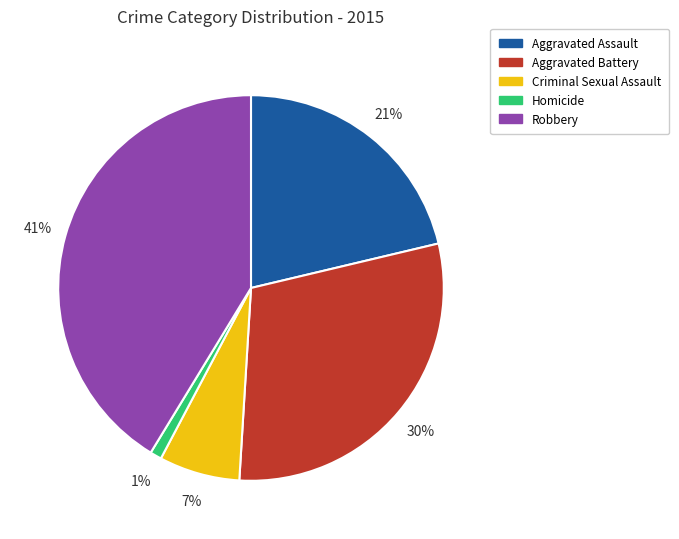

Approximately how many times larger is the value at Criminal Sexual Assault compared to Homicide?

7.0